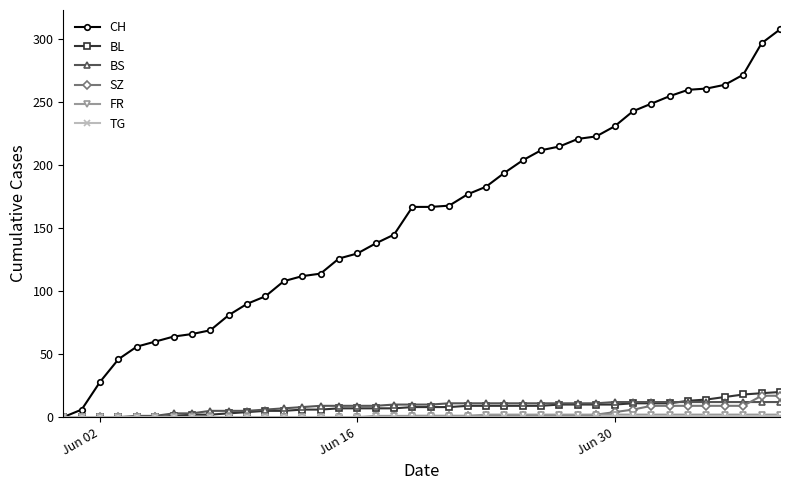

How many lines are shown in the chart?

6